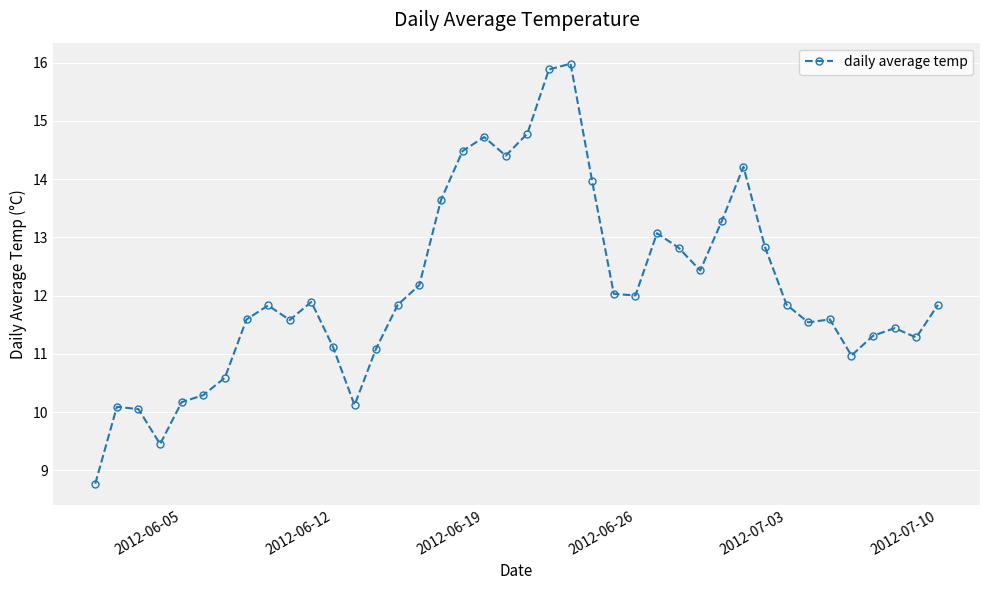

What is the value of the 32nd point from the left?

12.8